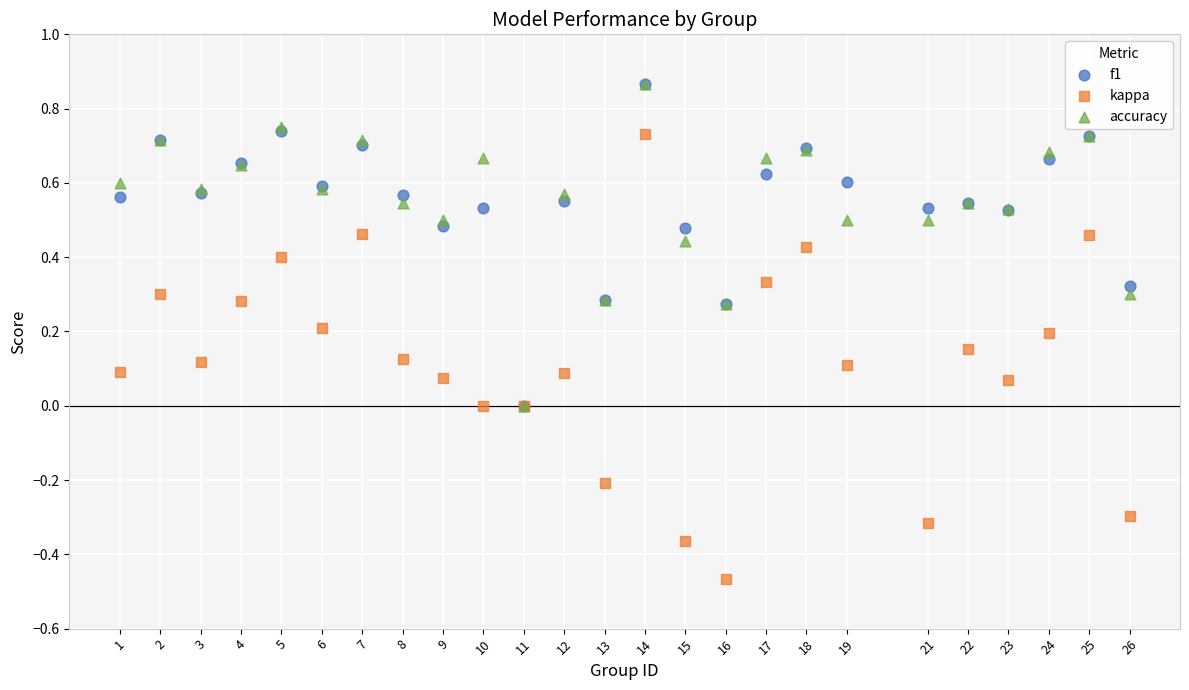

Which series has the widest spread of Y values?

kappa